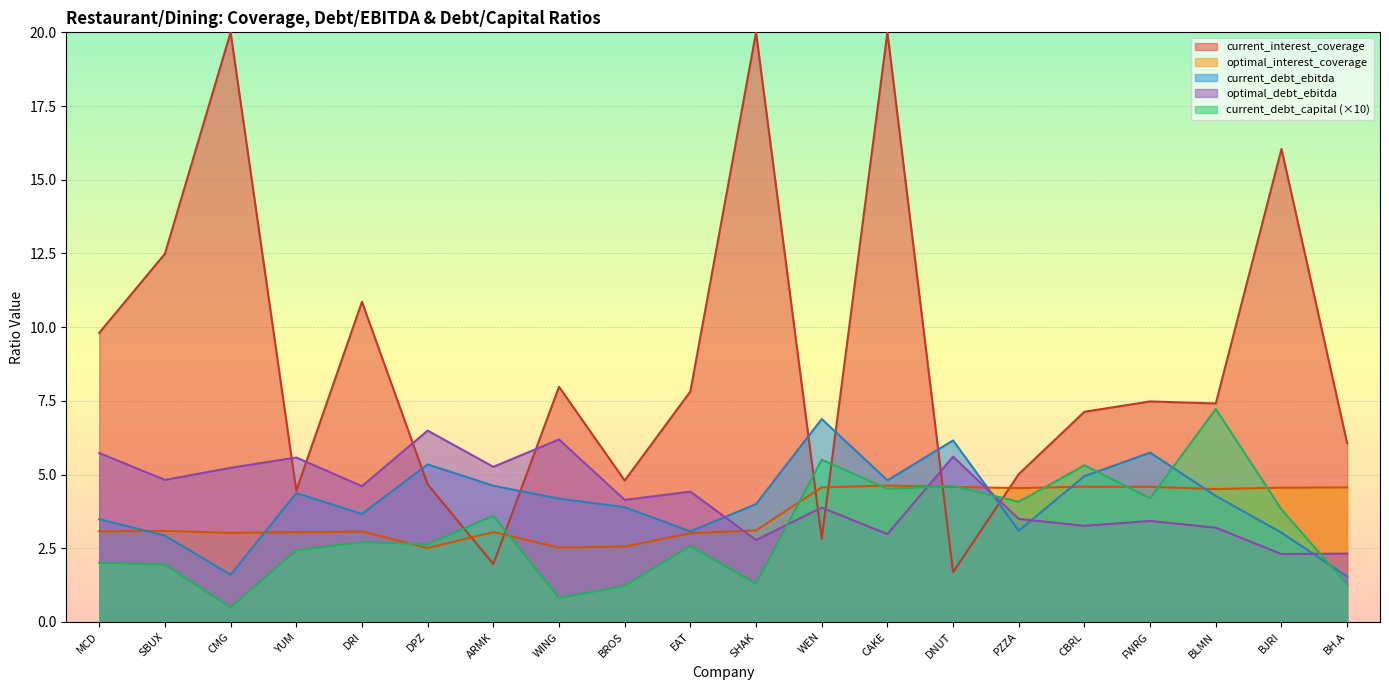

Rank the series at BJRI from lowest to highest value.

optimal_debt_ebitda, current_debt_ebitda, current_debt_capital (×10), optimal_interest_coverage, current_interest_coverage